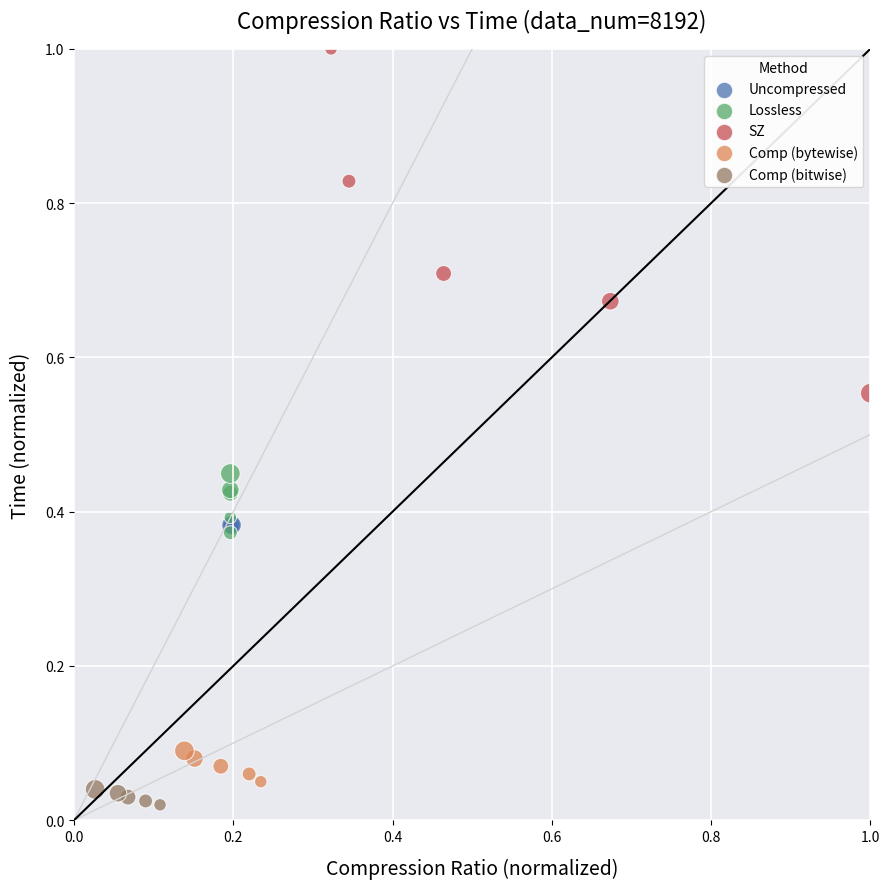

Which series contains the highest Y value?

SZ